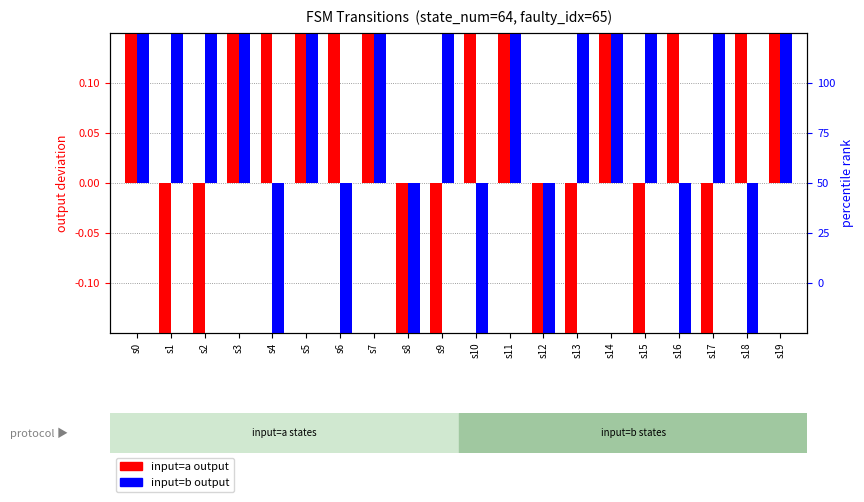

Count the number of categories in the chart.

20